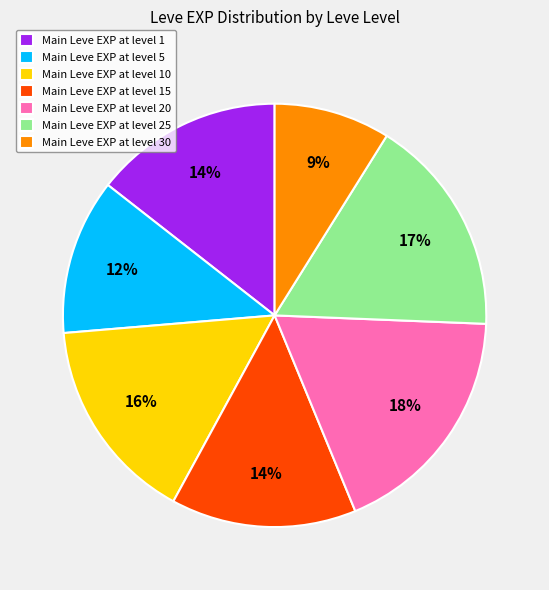

Is the sum of Main Leve EXP at level 25 and Main Leve EXP at level 5 greater than half?

No